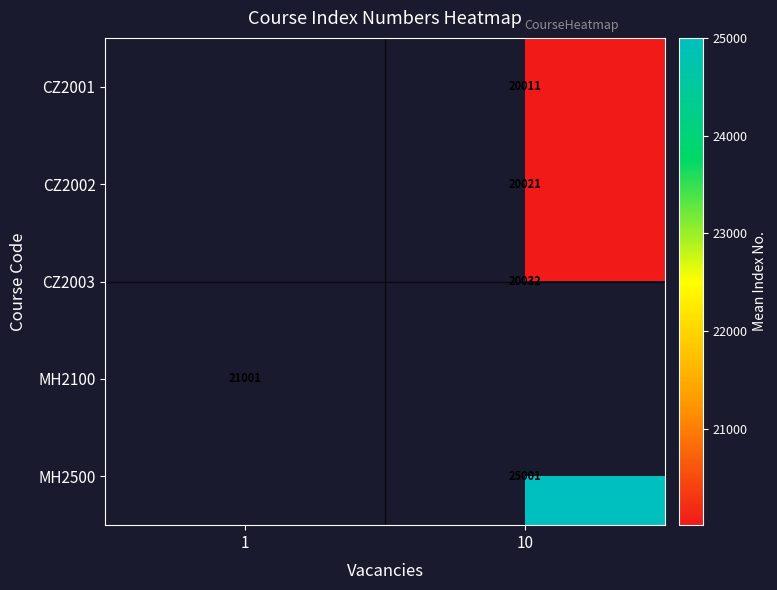

Is it true that MH2100 equals 30731.6 at 1?

False